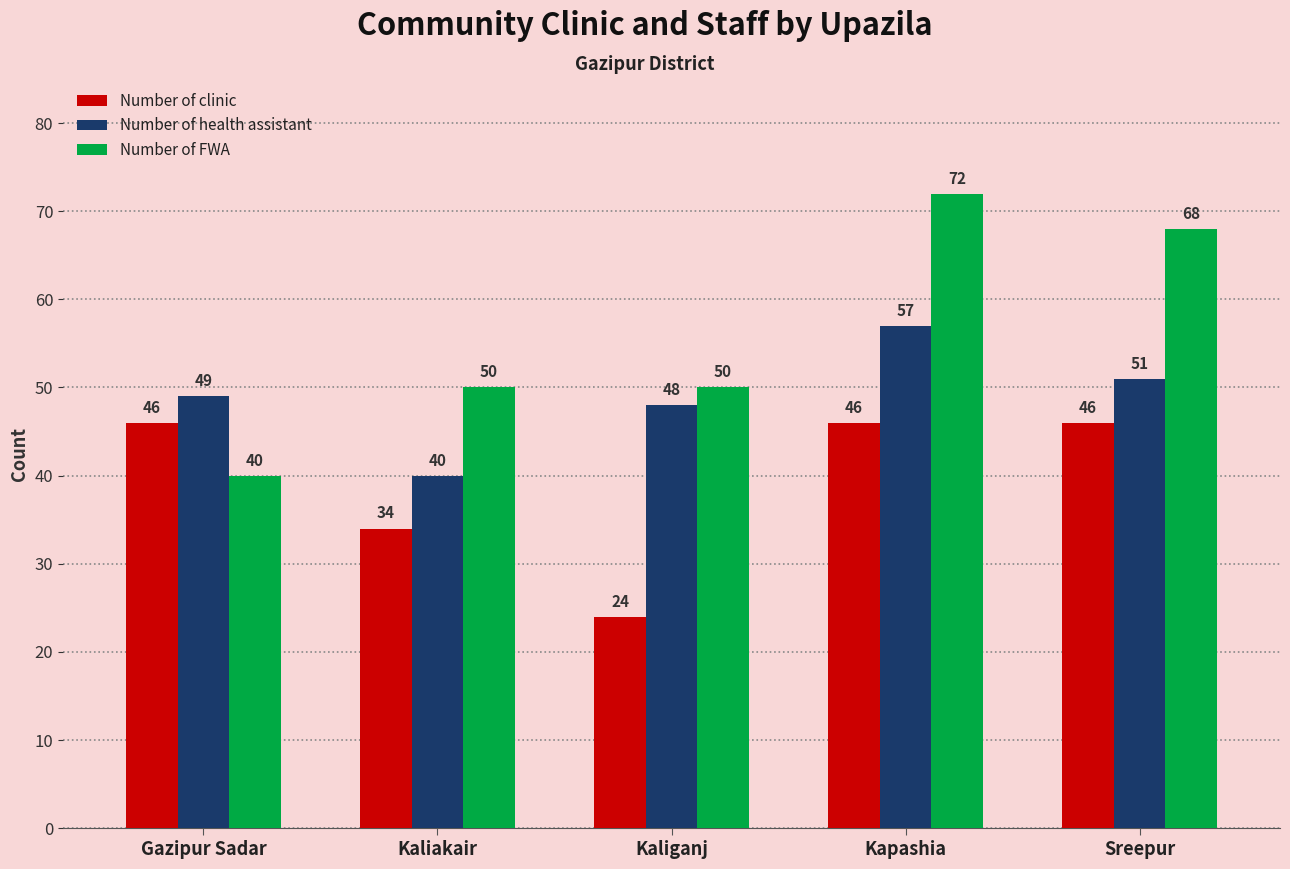

Is it true that Number of health assistant equals 57 at Kapashia?

True